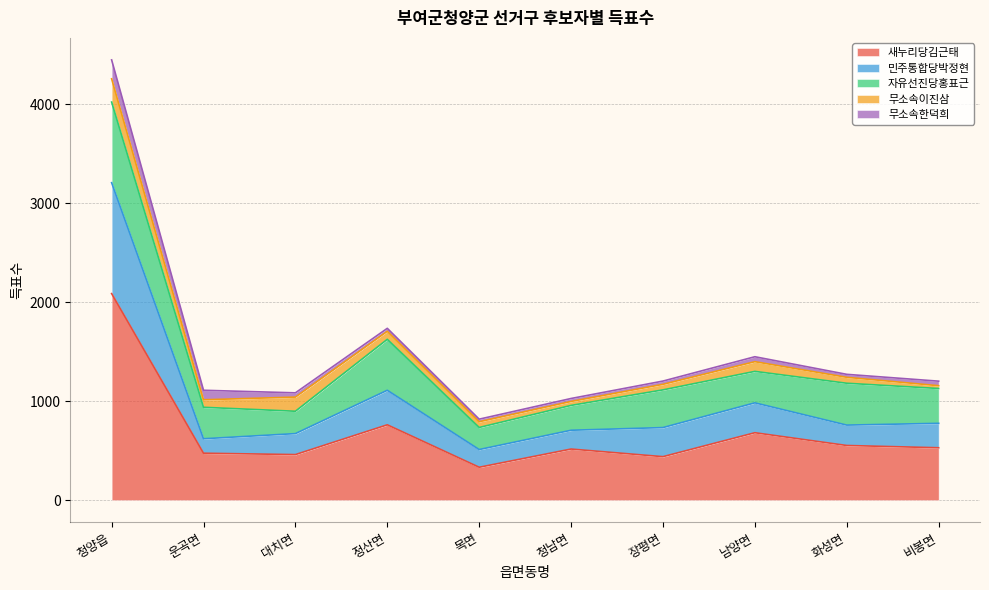

True or false: 무소속이진삼 and 새누리당김근태 cross at least once.

False